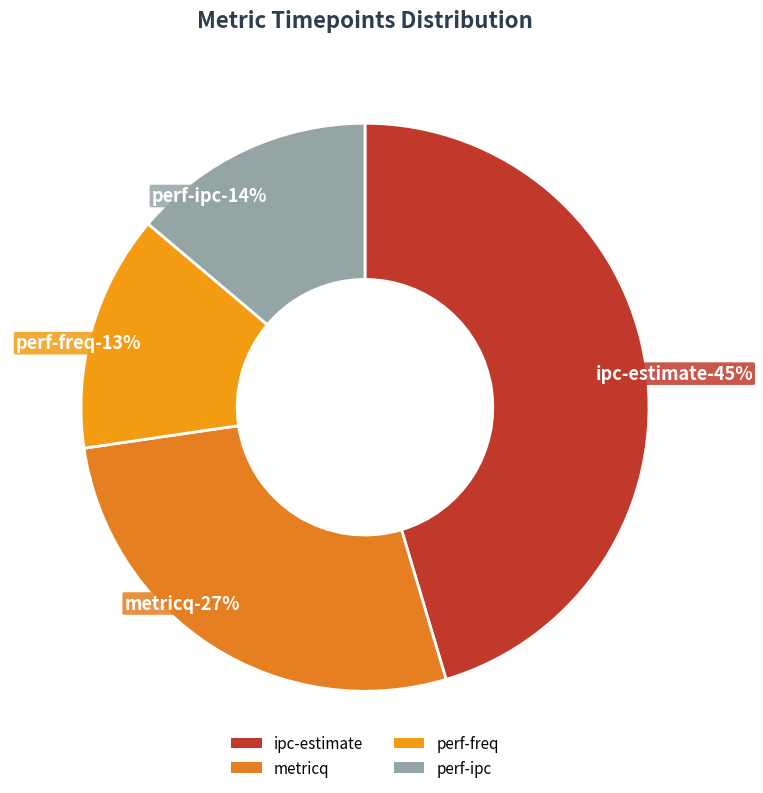

Is the sum of perf-freq and ipc-estimate greater than half?

Yes